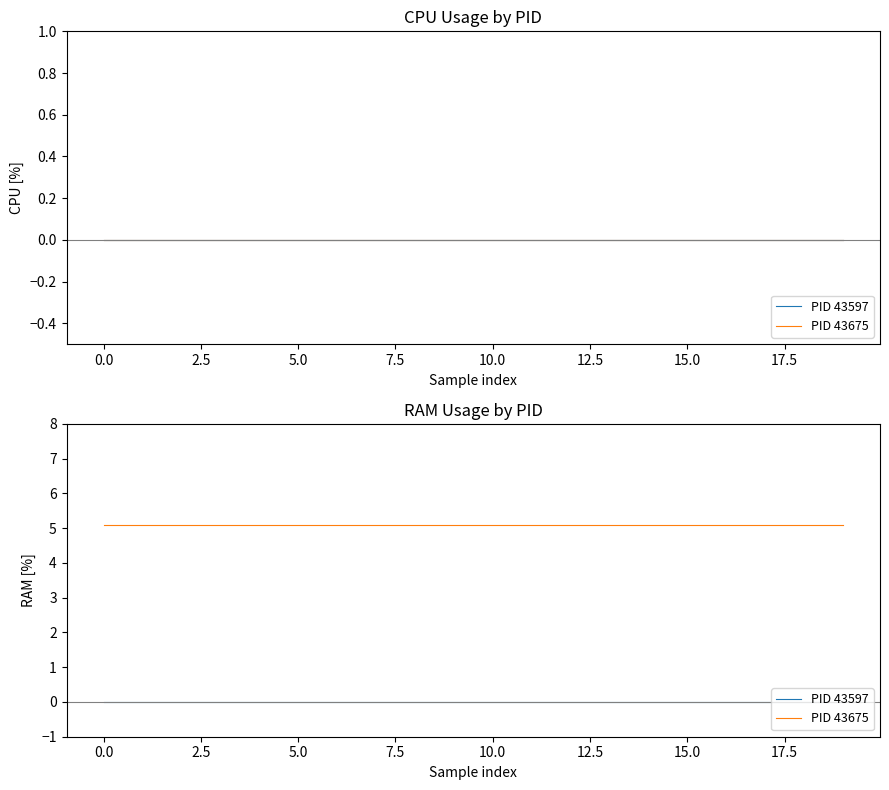

True or false: PID 43597 and PID 43675 intersect in this chart.

False